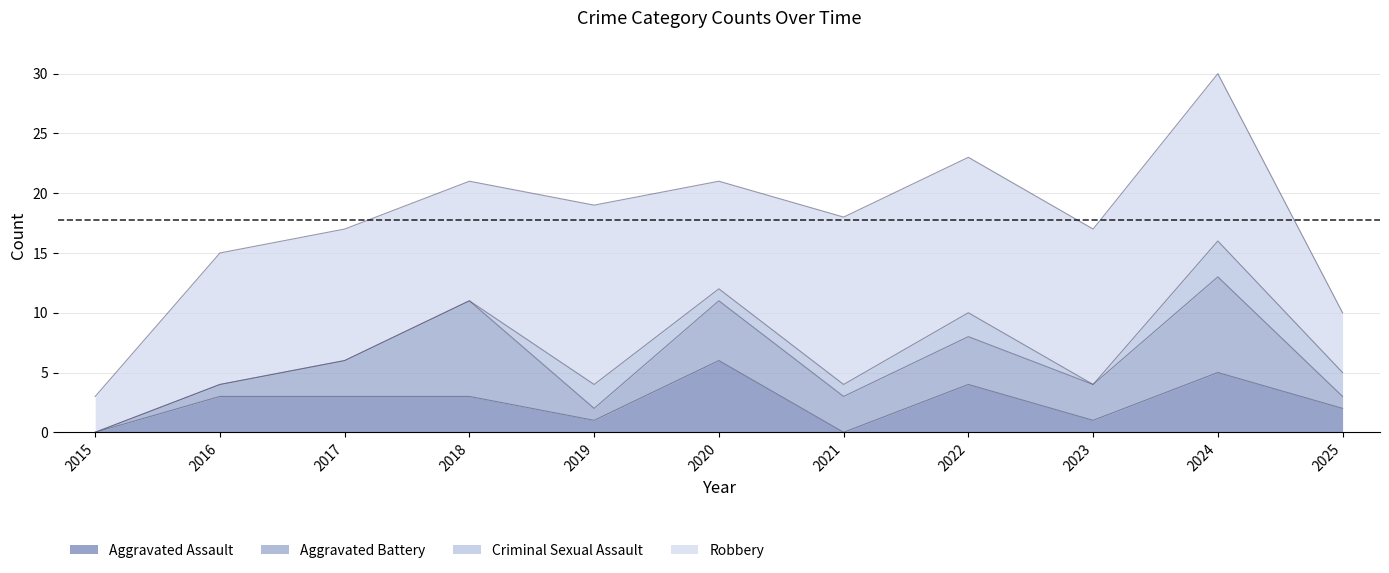

Is it true that Aggravated Battery equals 5 at 2020?

True